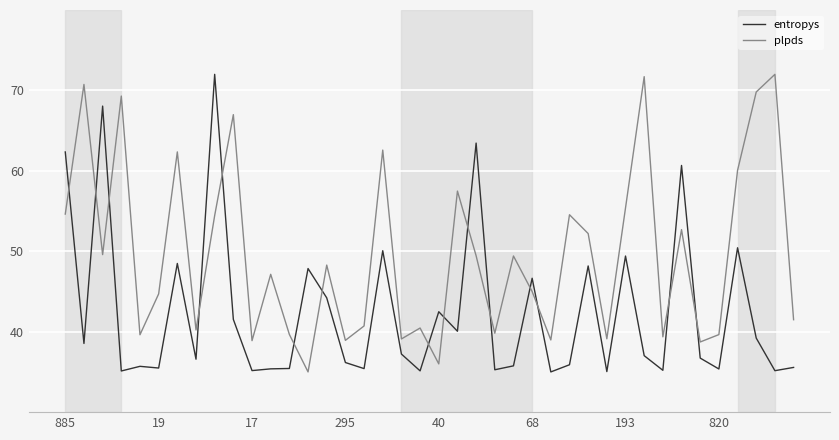

List the series in order of their overall mean, highest first.

plpds, entropys